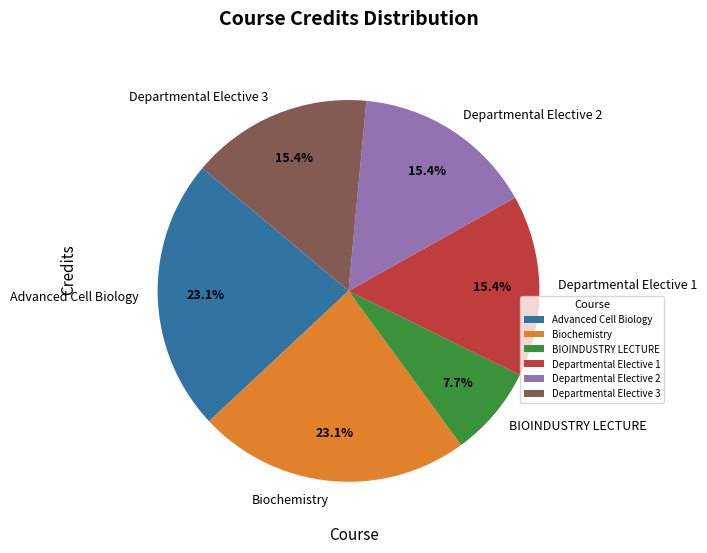

Is there any slice that represents more than half of the pie?

No